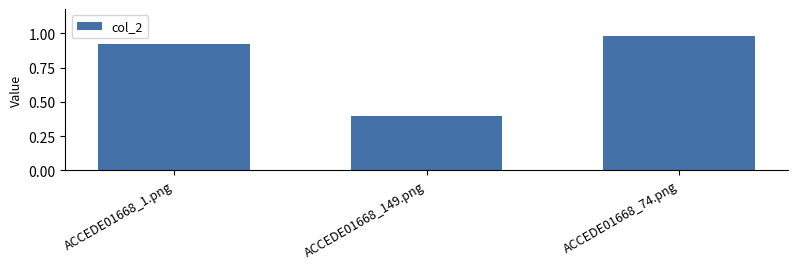

What is the difference between the second highest and minimum values?

0.5